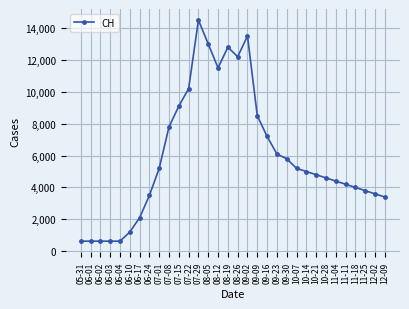

How many series are shown in this chart?

1